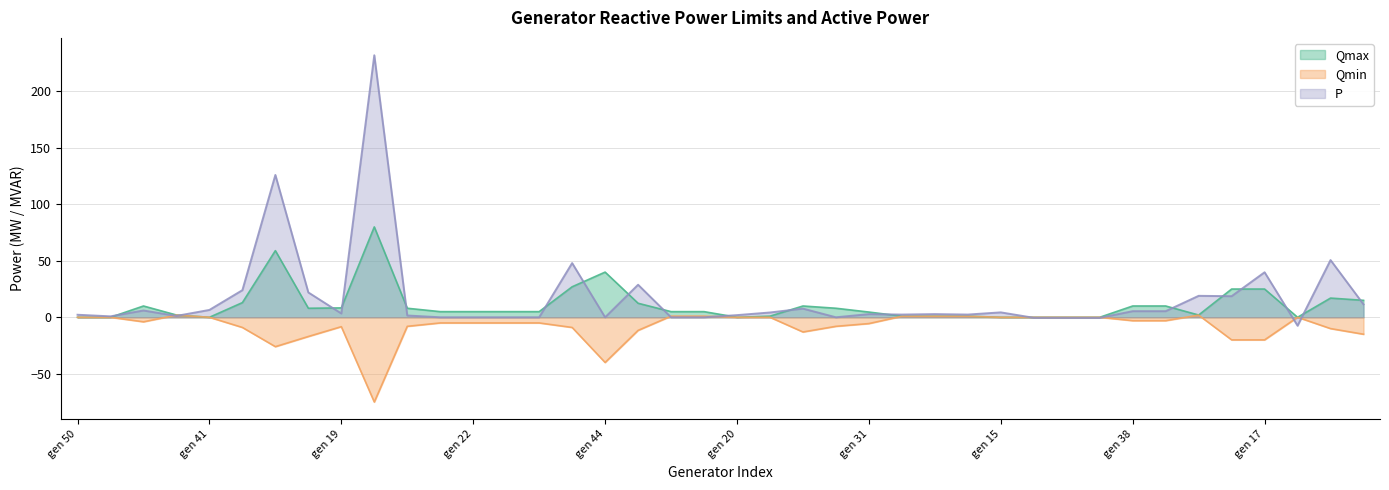

Rank the series by their average value, from highest to lowest.

P, Qmax, Qmin